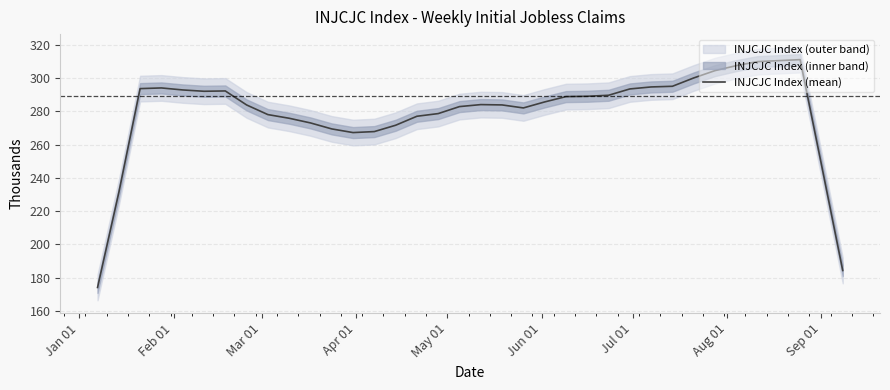

What is the value of the 34th point from the left?

311.0